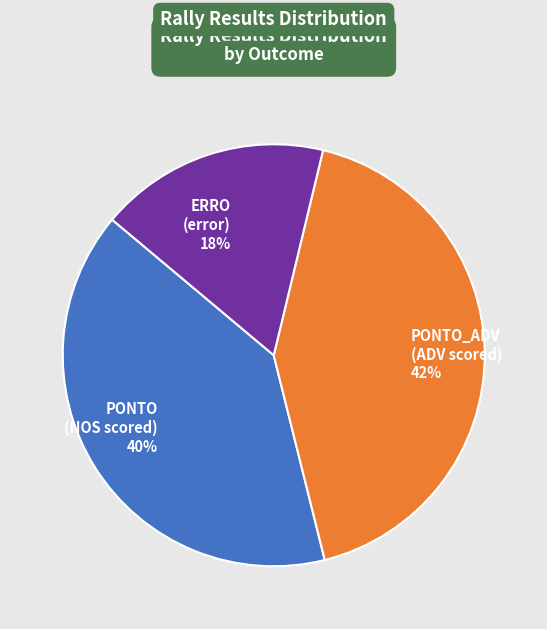

Which category has the smallest portion of the pie?

ERRO (error) 18%